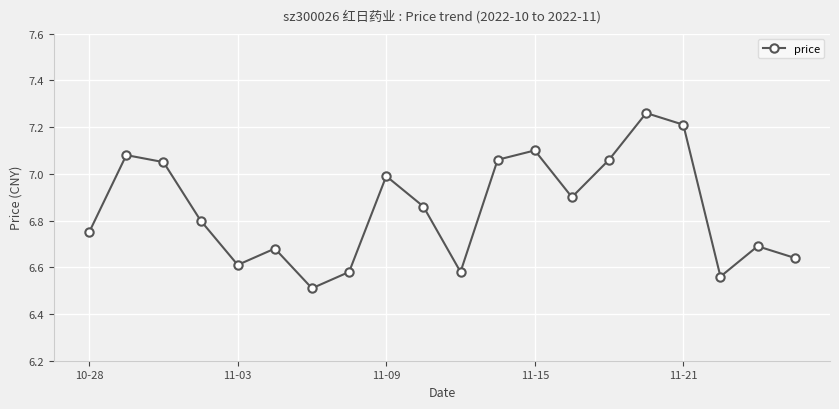

What is the difference between the maximum and second lowest values?

0.7